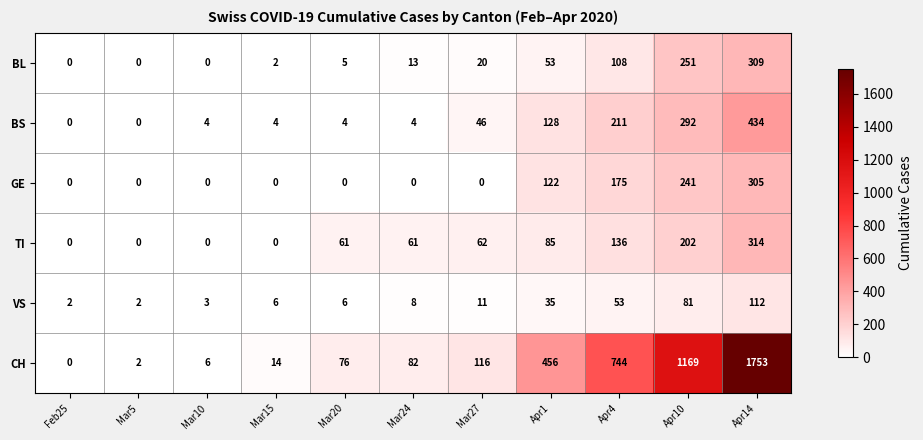

Is it true that BL equals 33 at Mar27?

False